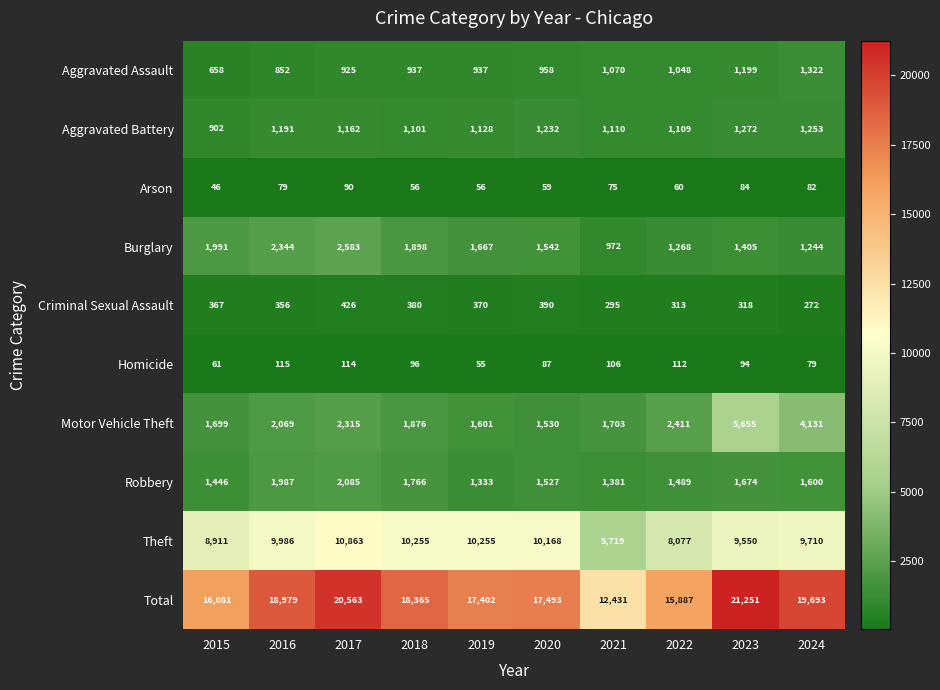

What is the greatest value displayed?

21251